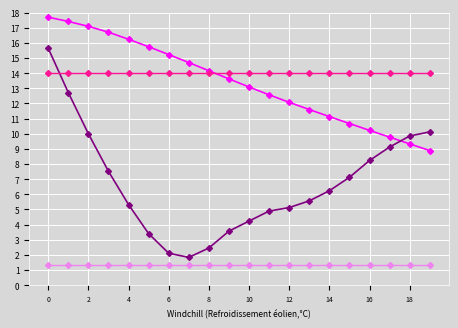

What is the minimum value shown in the chart?

1.4